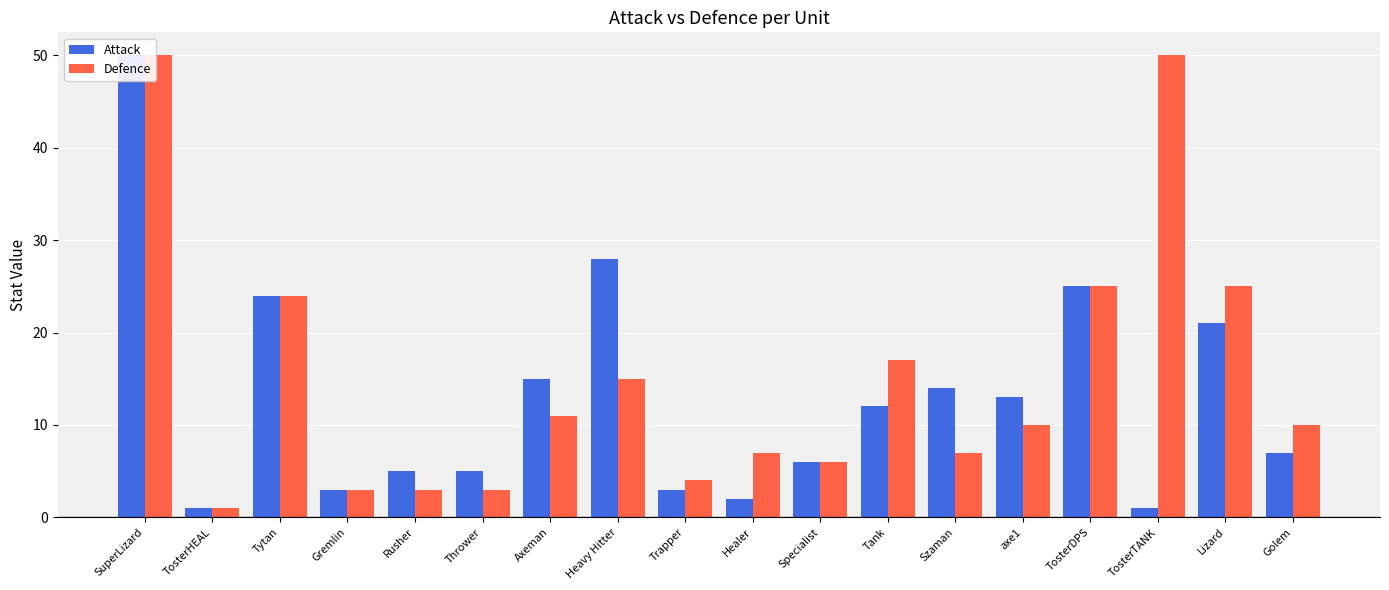

What is the difference between the maximum and minimum values in the Attack series?

49